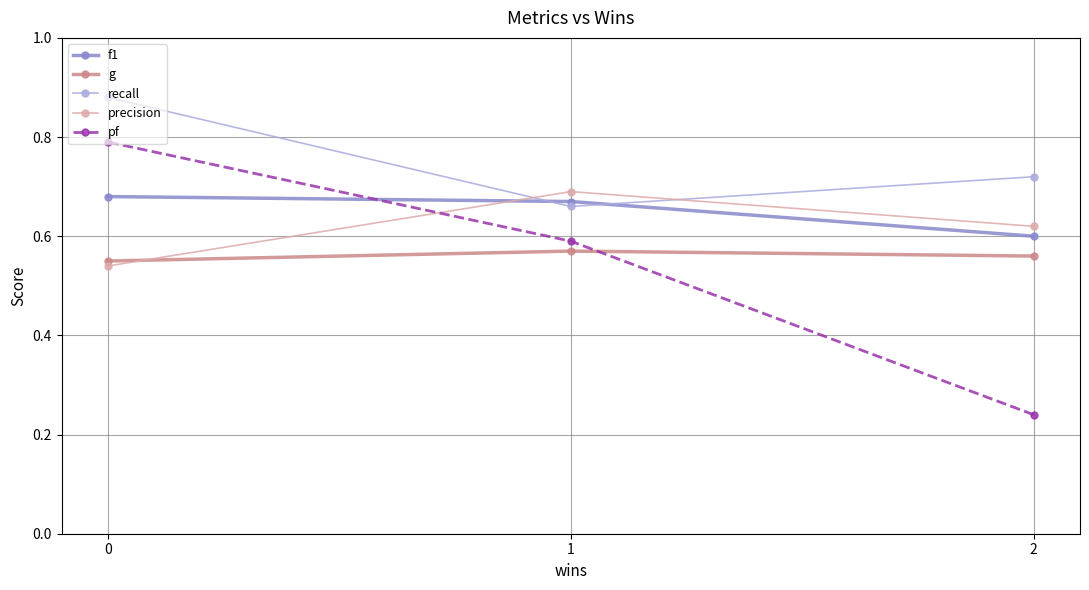

How many precision values are between 0 and 1?

3